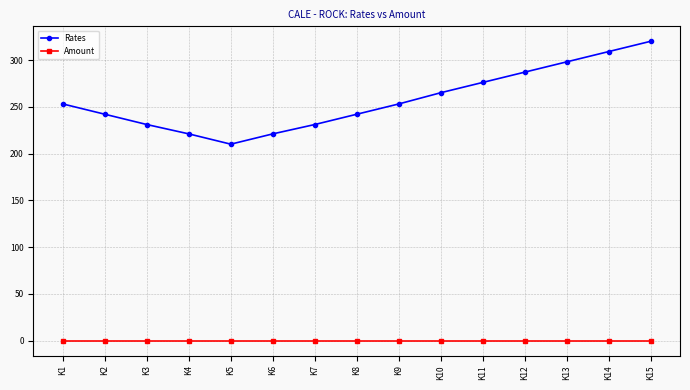

What are all the series names shown in the legend?

Rates, Amount